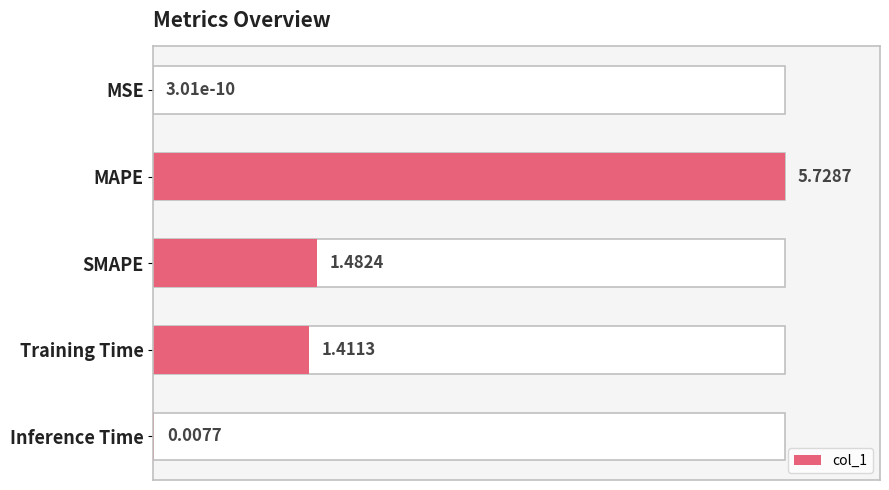

Reading left to right, transcribe all the data shown in this chart.

0.0	1.0	0.3	0.2	0.0